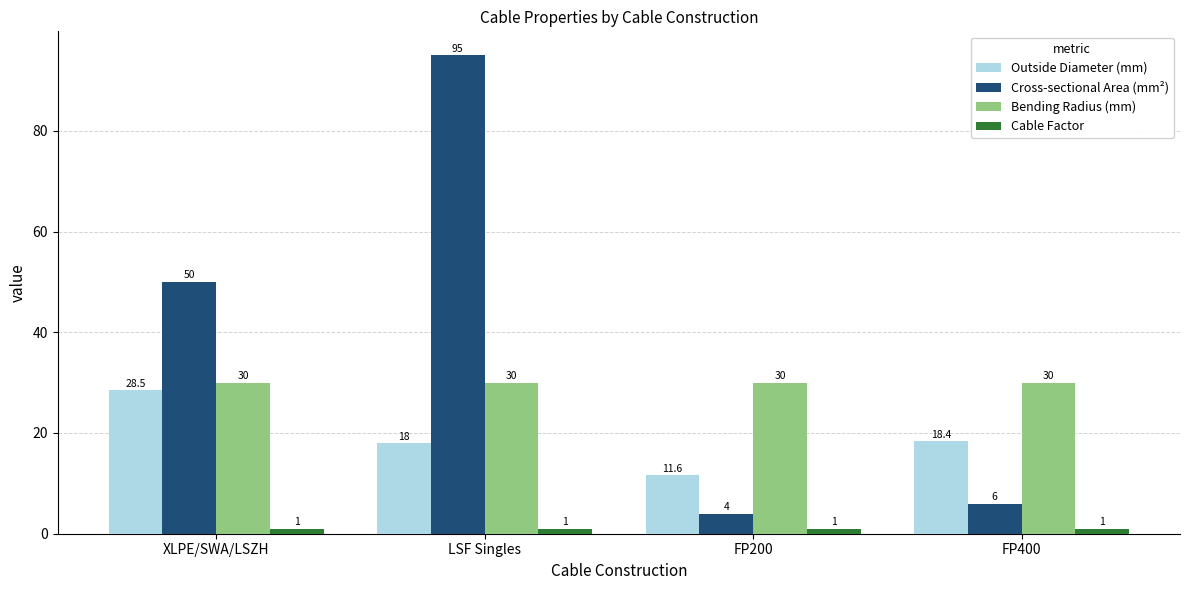

Reading left to right, what are all the values shown in this chart?

Outside Diameter (mm): 28.5	18.0	11.6	18.4
Cross-sectional Area (mm²): 50.0	95.0	4.0	6.0
Bending Radius (mm): 30.0	30.0	30.0	30.0
Cable Factor: 1.0	1.0	1.0	1.0